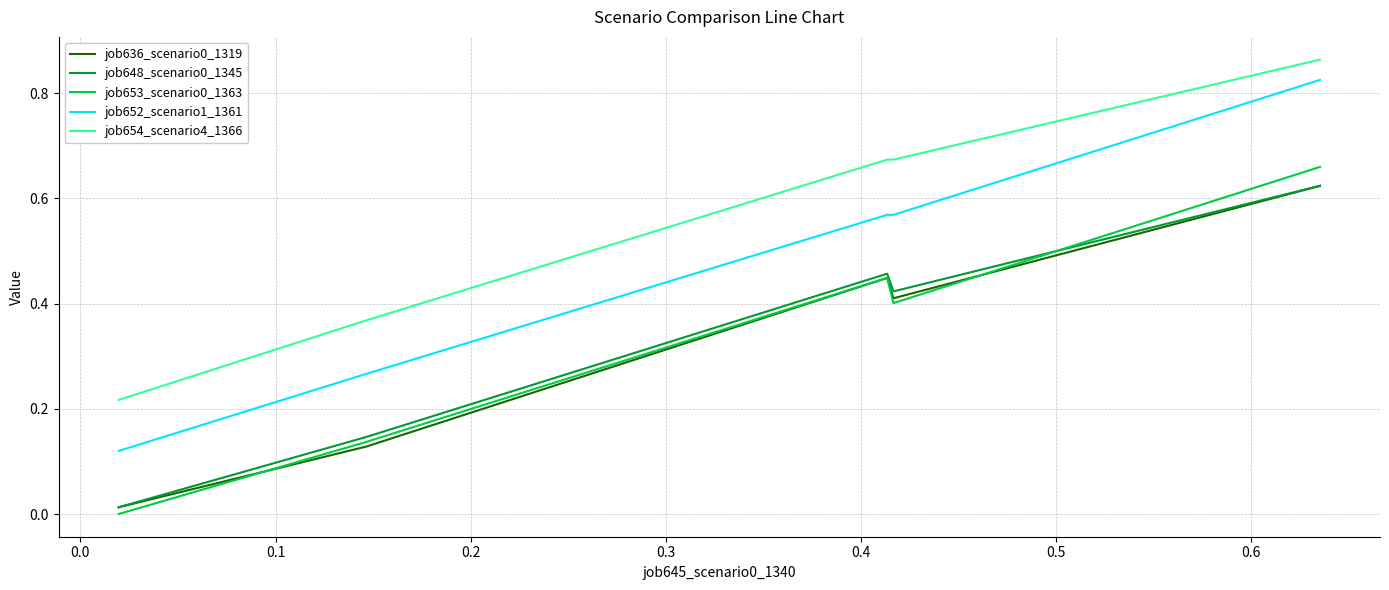

True or false: job654_scenario4_1366 and job636_scenario0_1319 intersect in this chart.

False